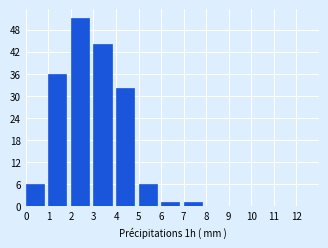

Reading left to right, transcribe this chart: for each bar, give the range it covers on the x-axis and its height. The values are not printed on the chart, so give them approximately, as read against the axis.

0 to 1: 6
1 to 2: 36
2 to 3: 51
3 to 4: 44
4 to 5: 32
5 to 6: 6
6 to 7: 1
7 to 8: 1
8 to 9: 0
9 to 10: 0
10 to 11: 0
11 to 12: 0
12 to 13: 0